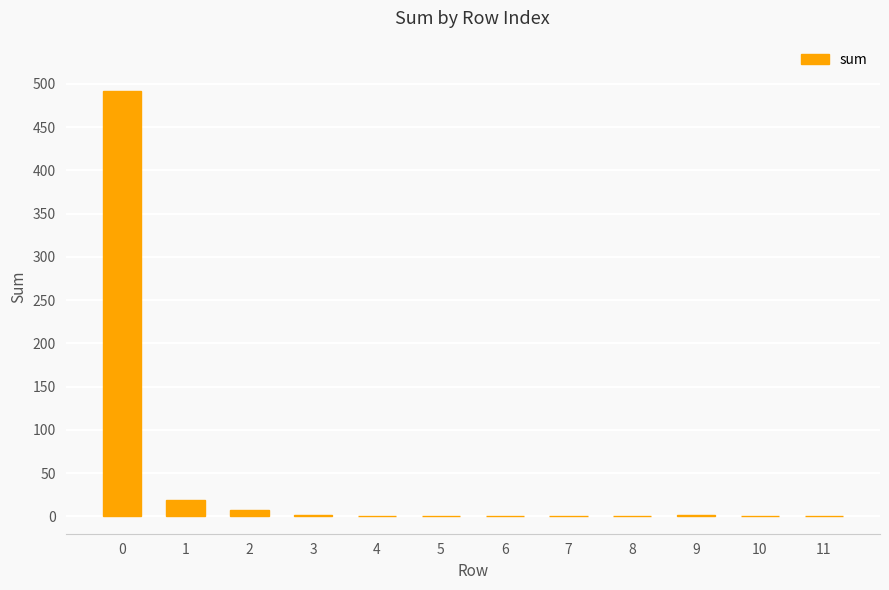

The value at 6 is 1. True or false?

True